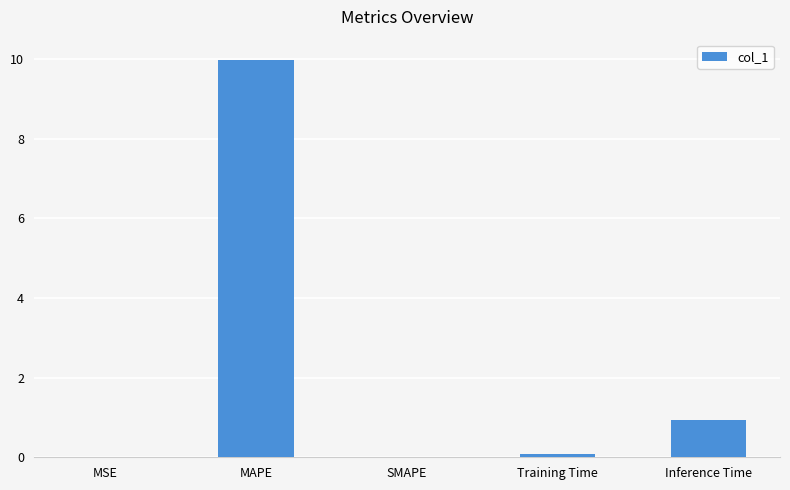

At which label is the value closest to 4?

Inference Time